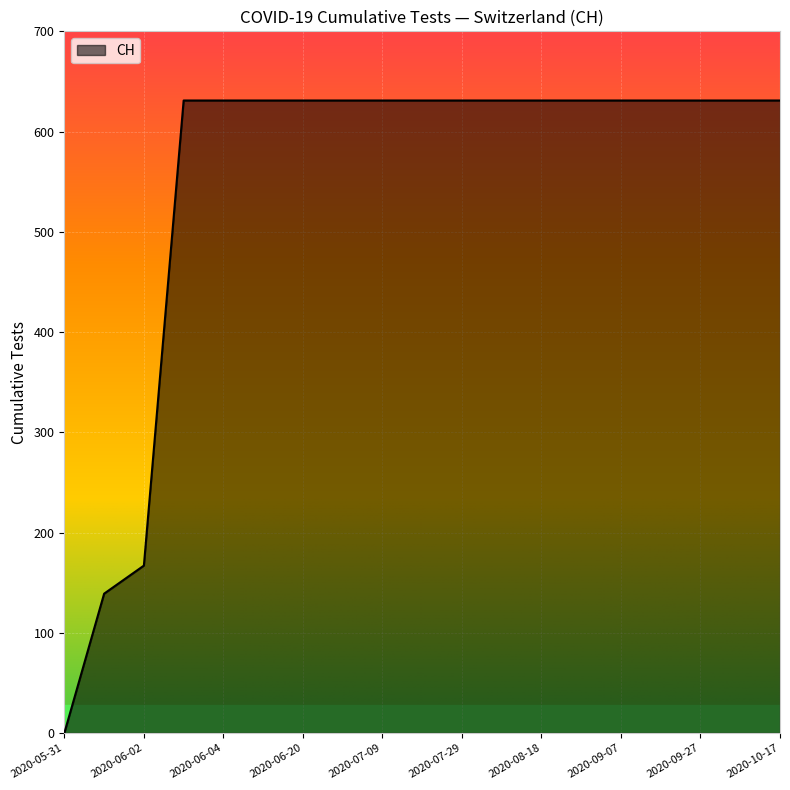

What is the difference between the maximum and minimum values?

631